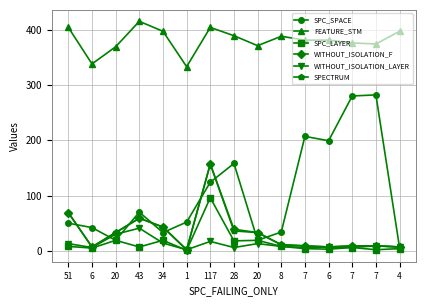

At which label is SPC_SPACE closest to 144?

28